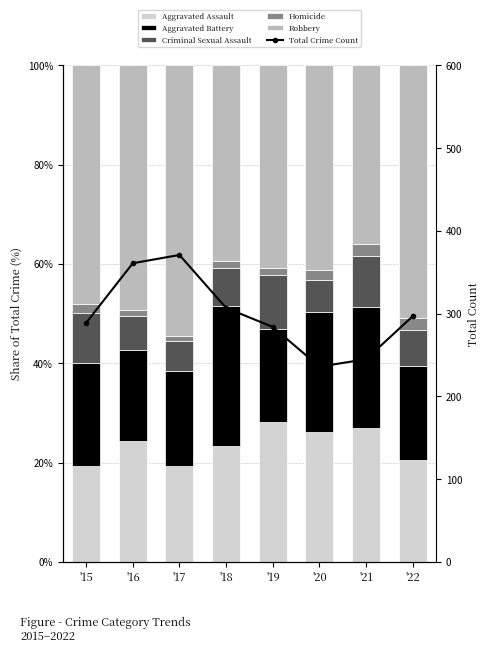

What is the value of the Total Crime Count bar at the 1st from the left?

289.0